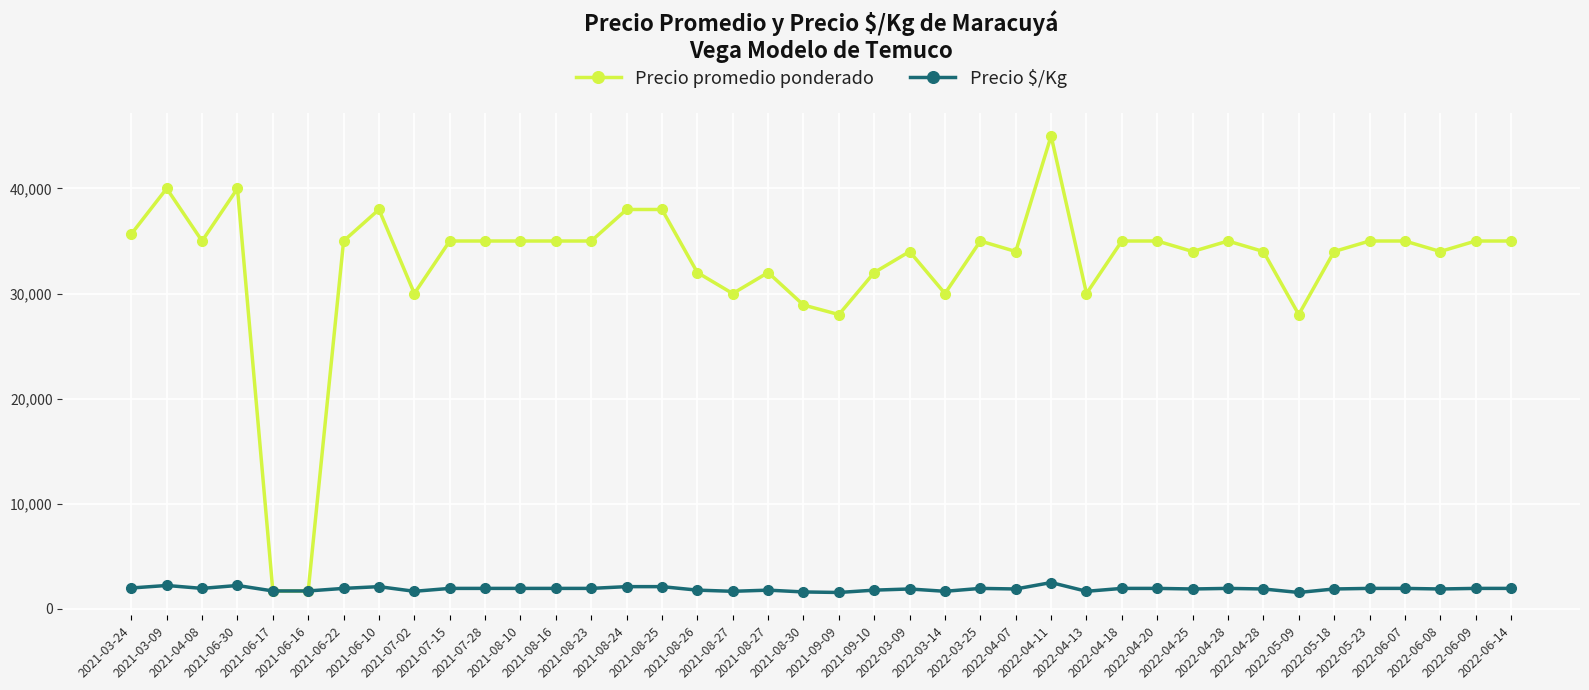

True or false: Precio promedio ponderado and Precio $/Kg cross at least once.

False